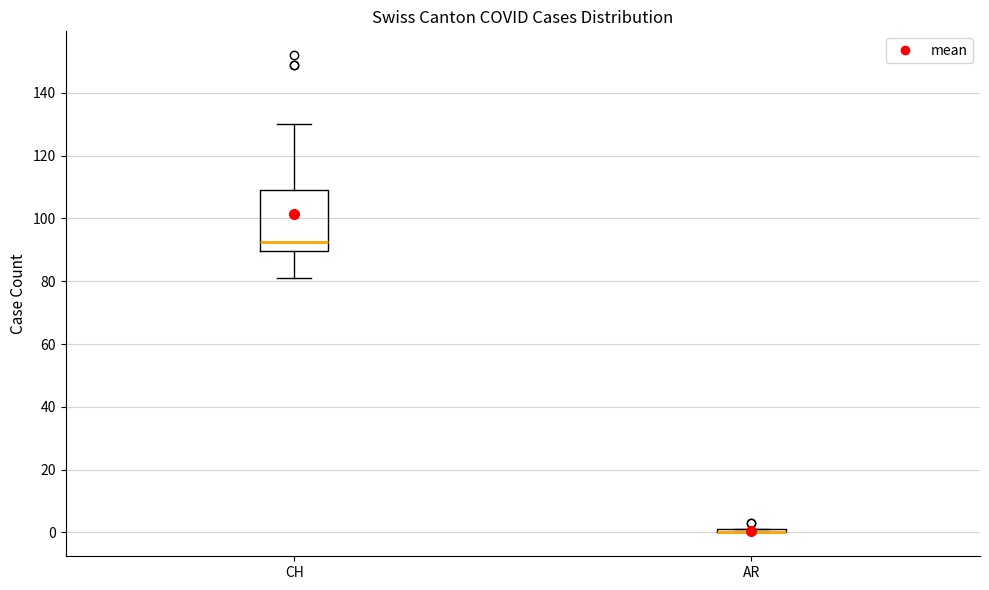

Reading left to right, read every box against the y-axis: the position of its median line, the range the box covers, and the ends of its whiskers. The values are not printed on the chart, so give them approximately, as read against the axis.

CH: median 92, box 90 to 110, whiskers 82 to 130
AR: box collapsed to a line at 0, whiskers 0 to 2